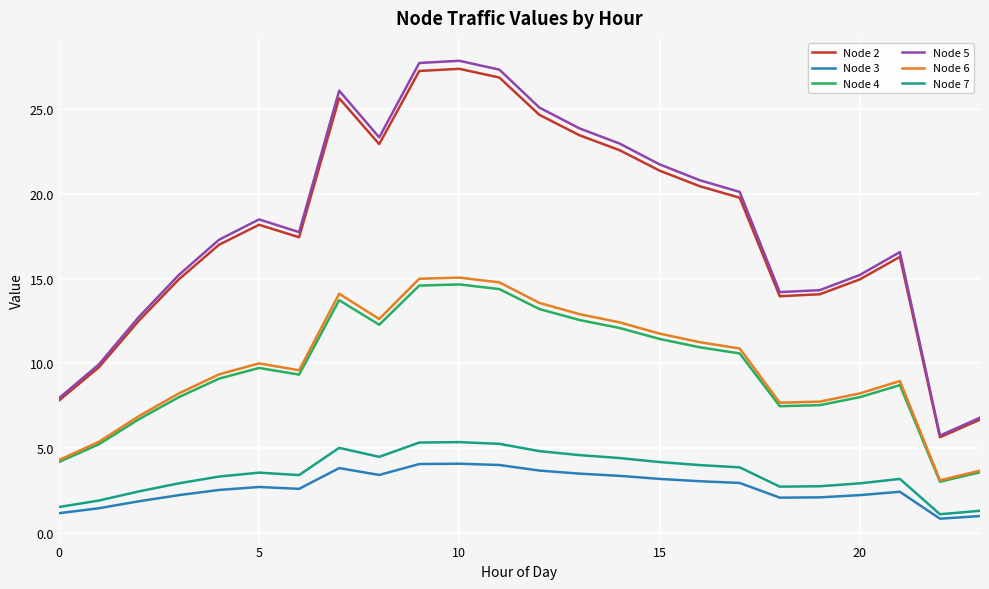

True or false: Node 7 and Node 2 intersect in this chart.

False